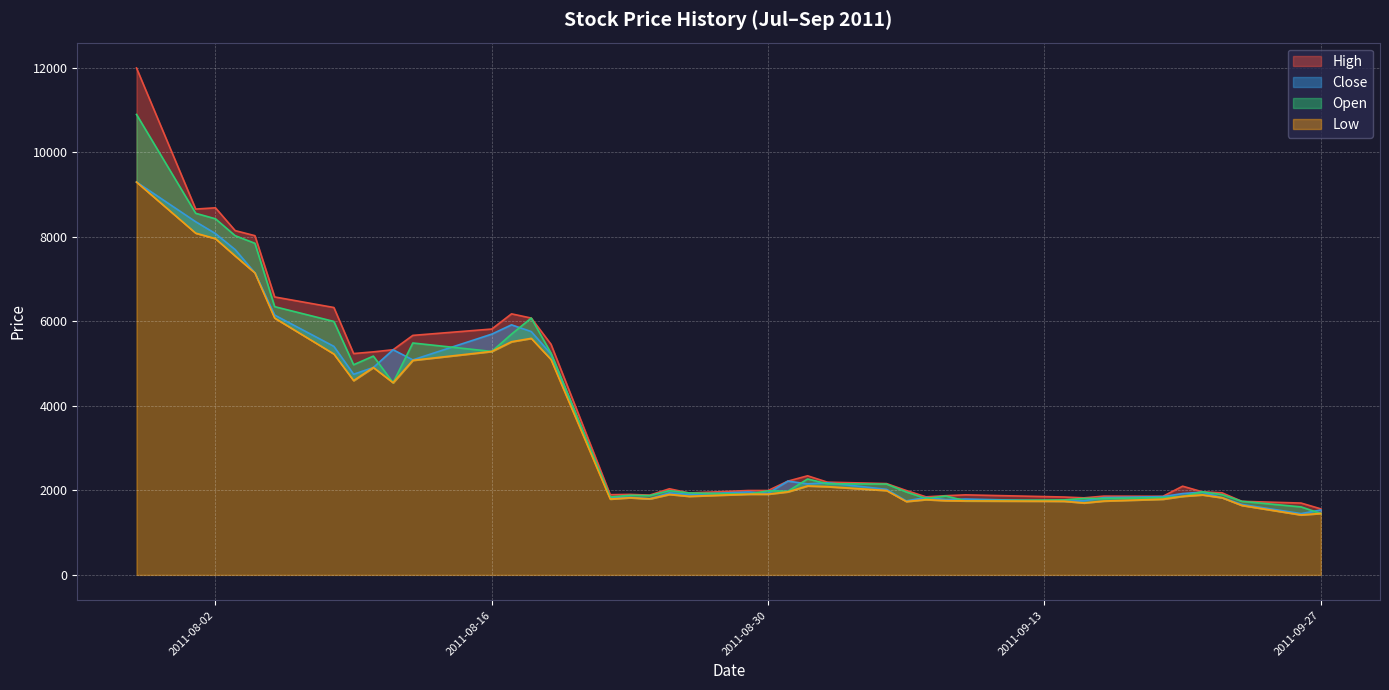

What is the minimum value for High?

1564